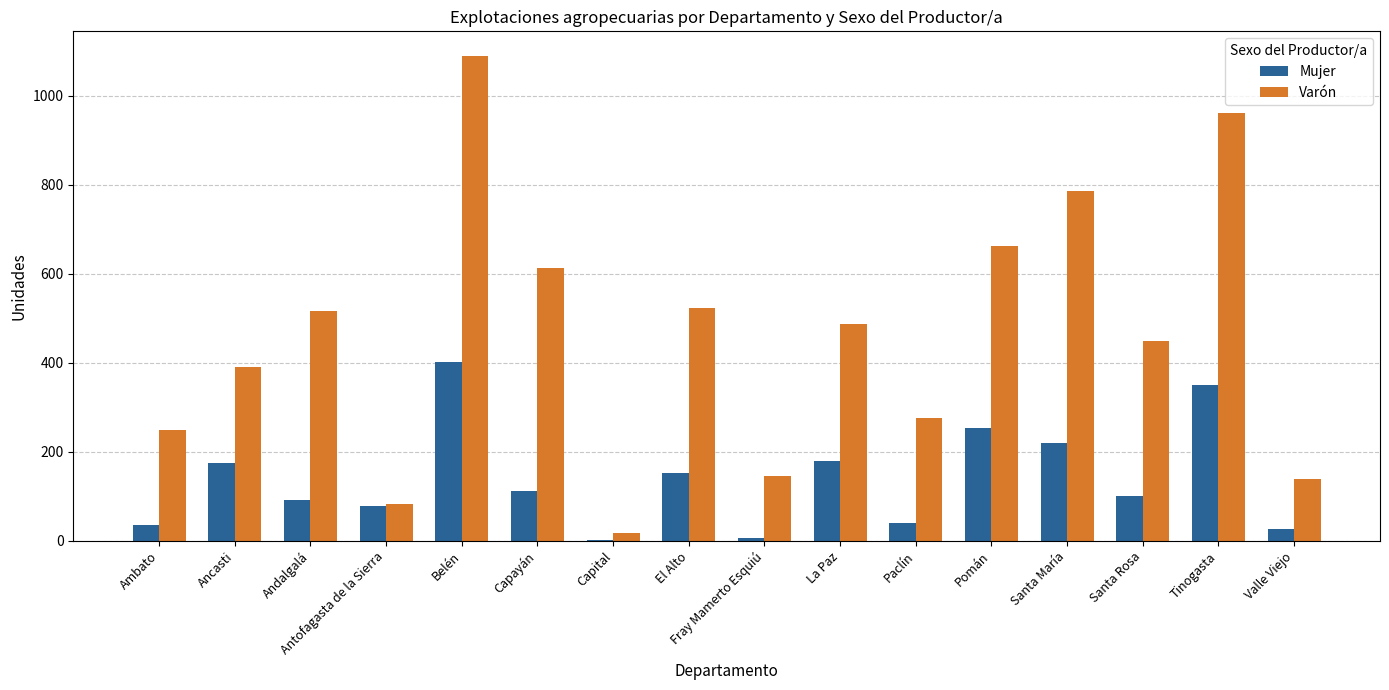

What is the sum of the Mujer values at Capayán and Ambato?

147